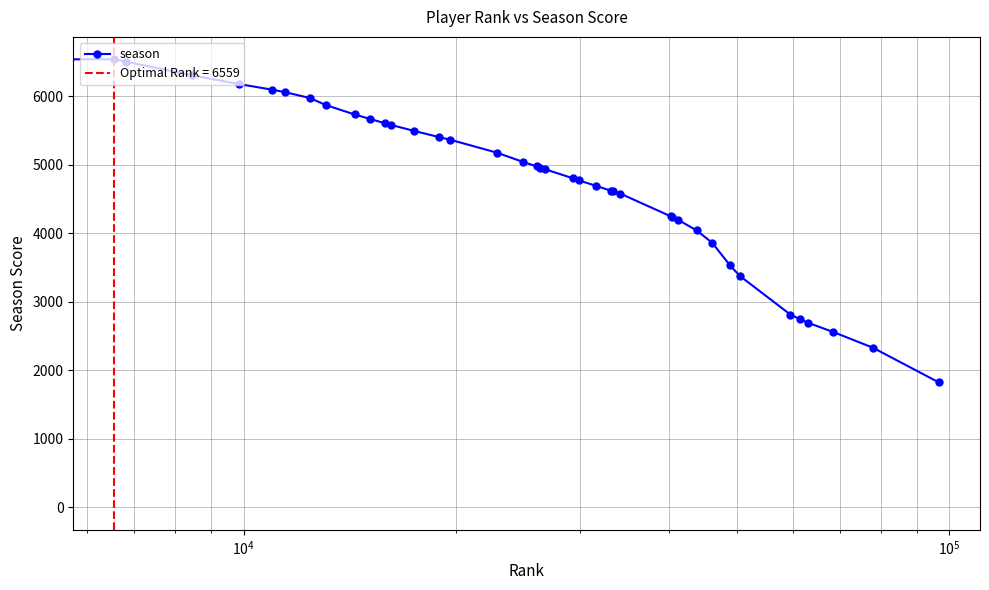

Reading left to right, transcribe all the data shown in this chart.

0	6537	6503	6303	6176	6095	6057	5973	5869	5732	5665	5602	5579	5494	5402	5363	5176	5041	4975	4956	4934	4803	4769	4689	4621	4610	4577	4244	4237	4198	4041	3861	3532	3380	2813	2742	2691	2559	2330	1824